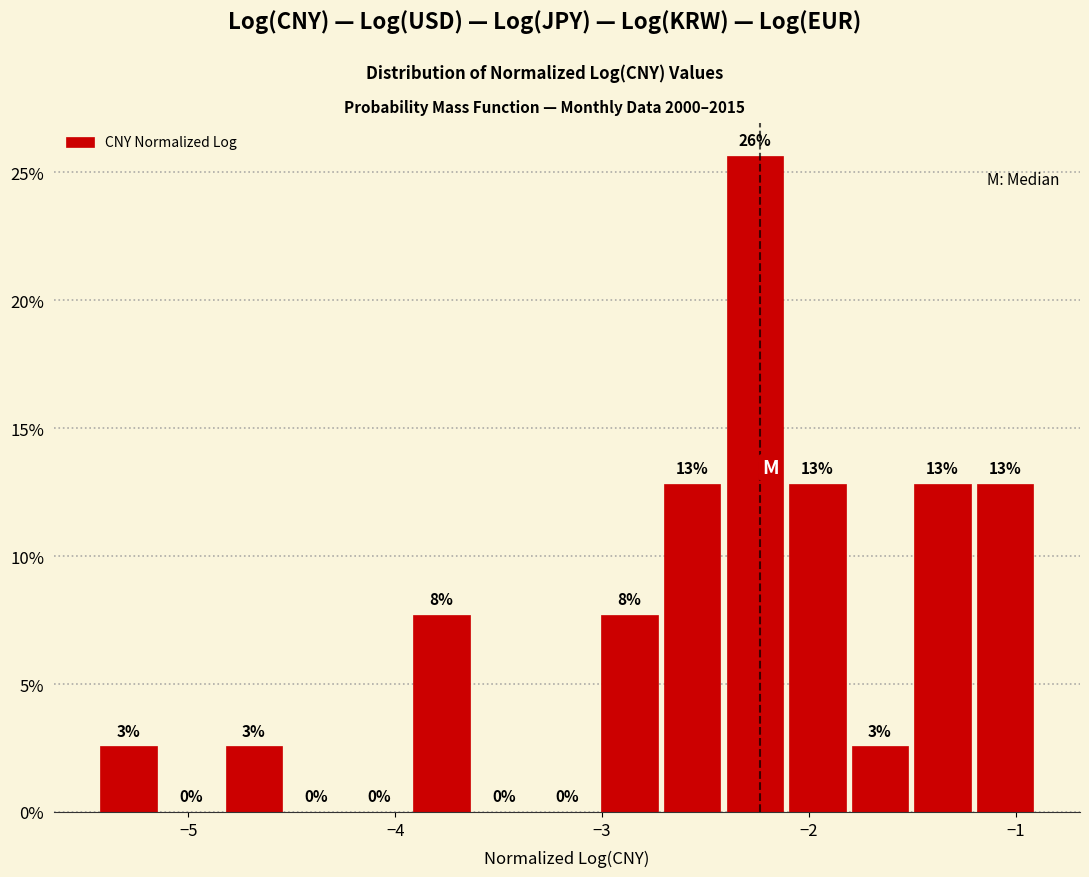

Read against the x-axis, roughly where is the centre of the tallest bar?

-2.3